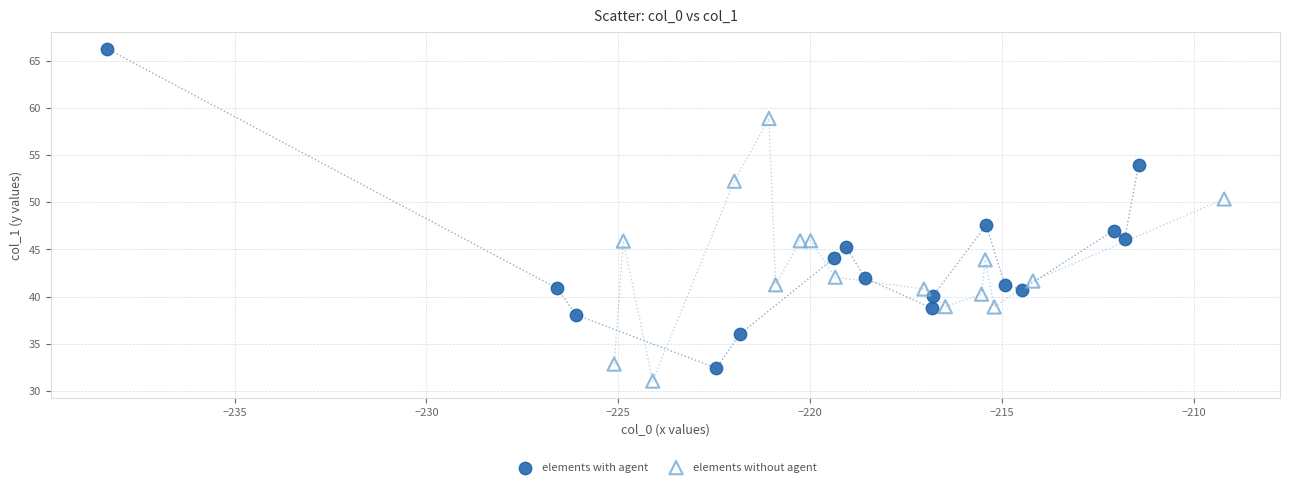

Which series reaches the minimum Y coordinate?

elements without agent